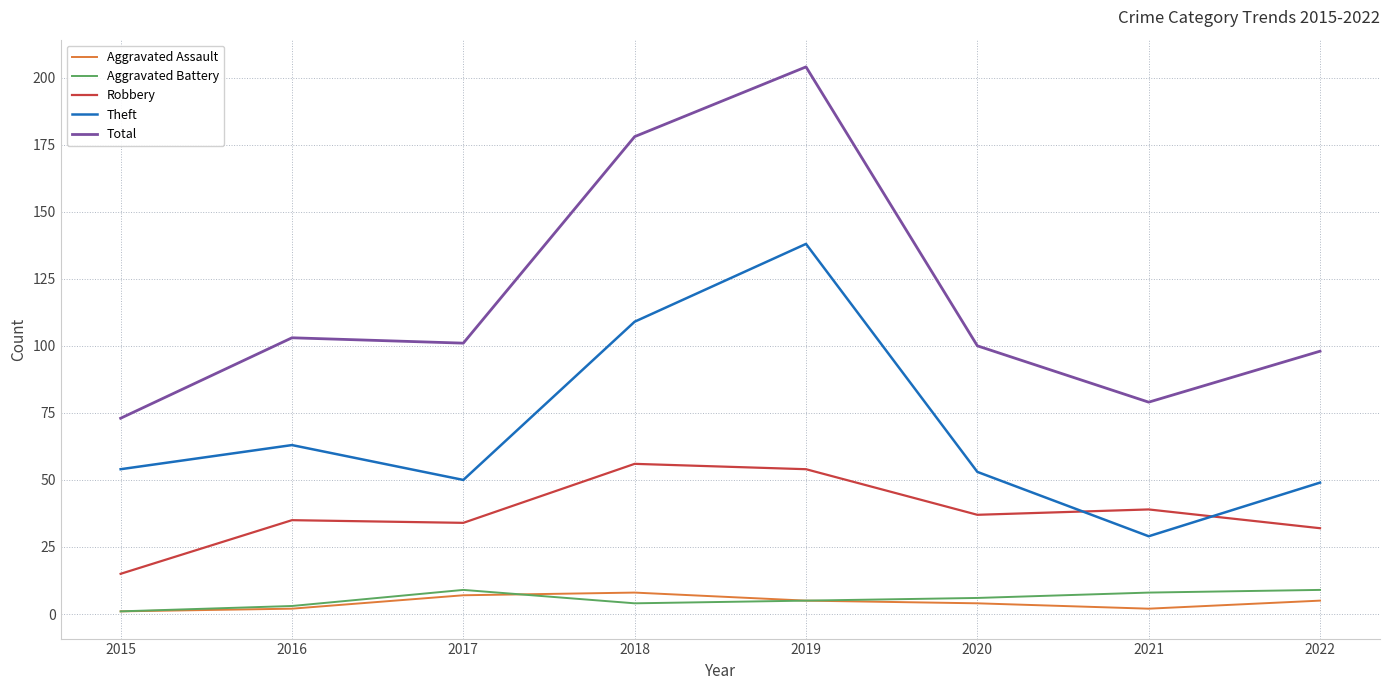

What is the greatest value displayed?

204